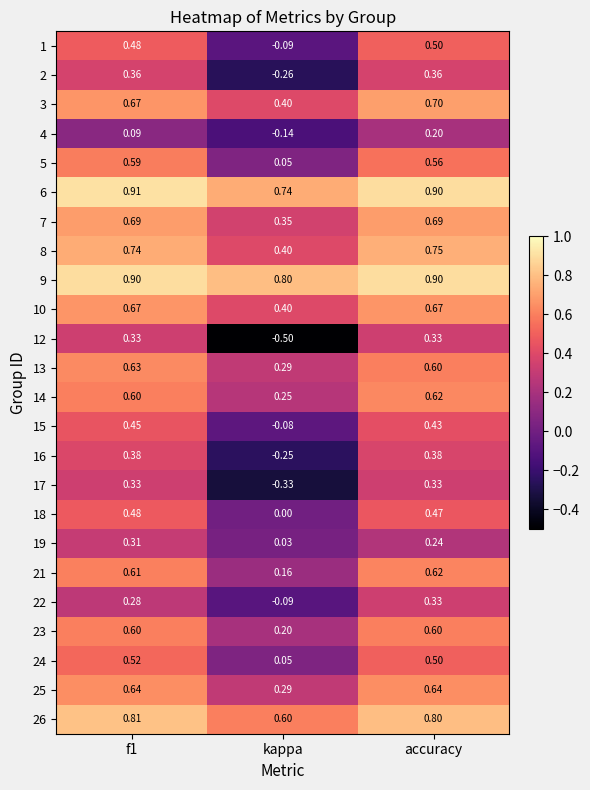

Is the value of 17 at accuracy greater than the value of 3 at f1?

No